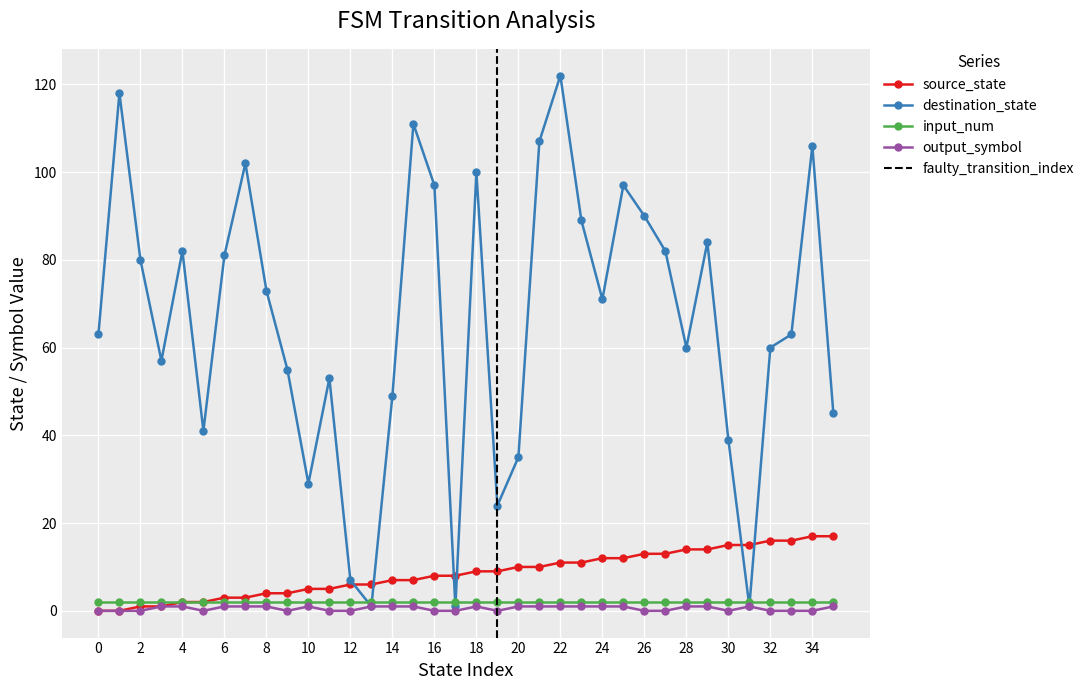

Which series changed the most between 18 and 21?

destination_state